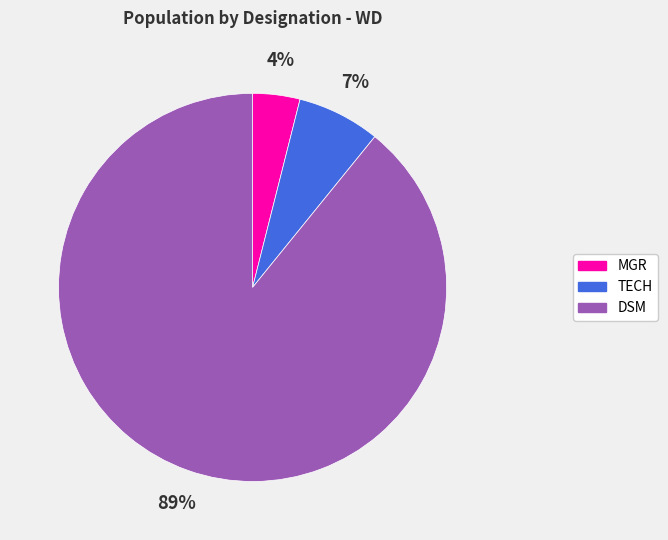

Which slice represents more than half of the pie?

DSM